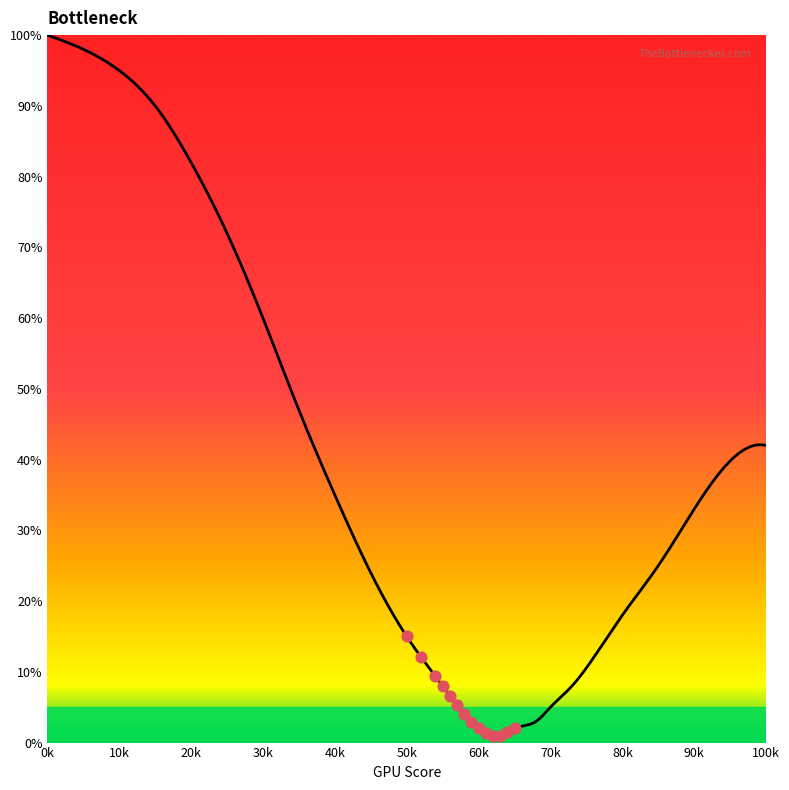

What is the ratio of the value at 15 to the value at 35?

1.9